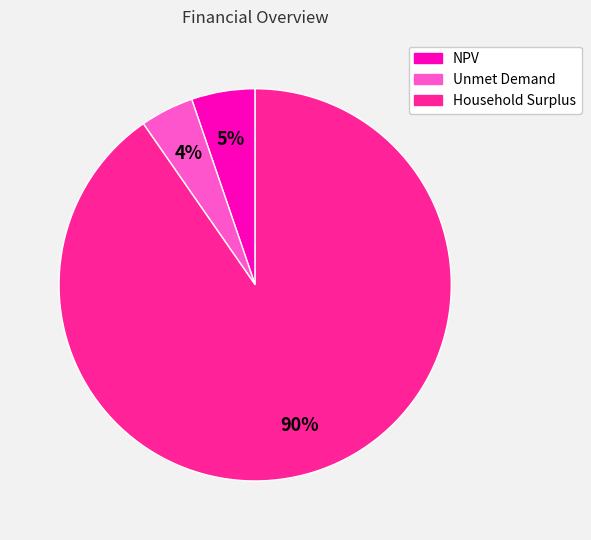

Combined, do Household Surplus and Unmet Demand account for over 50%?

Yes